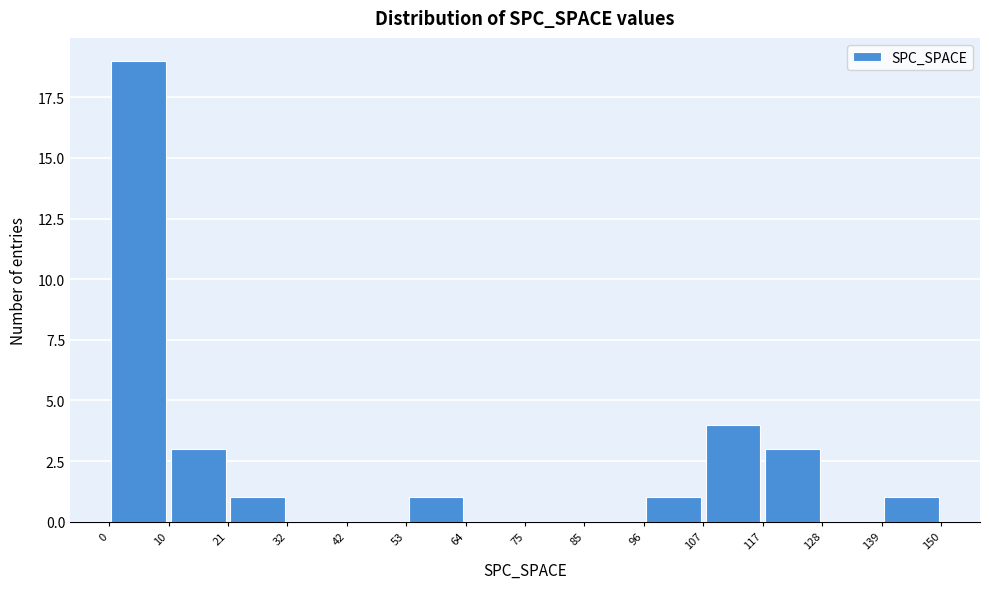

What is the height of the bar covering 139 to 150 on the x-axis? The values are not printed on the chart, so give them approximately, as read against the axis.

1